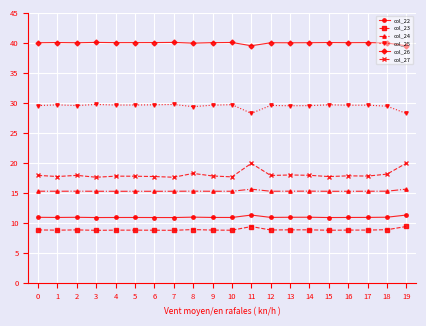

True or false: col_22 has more than 2 interior local peaks.

True